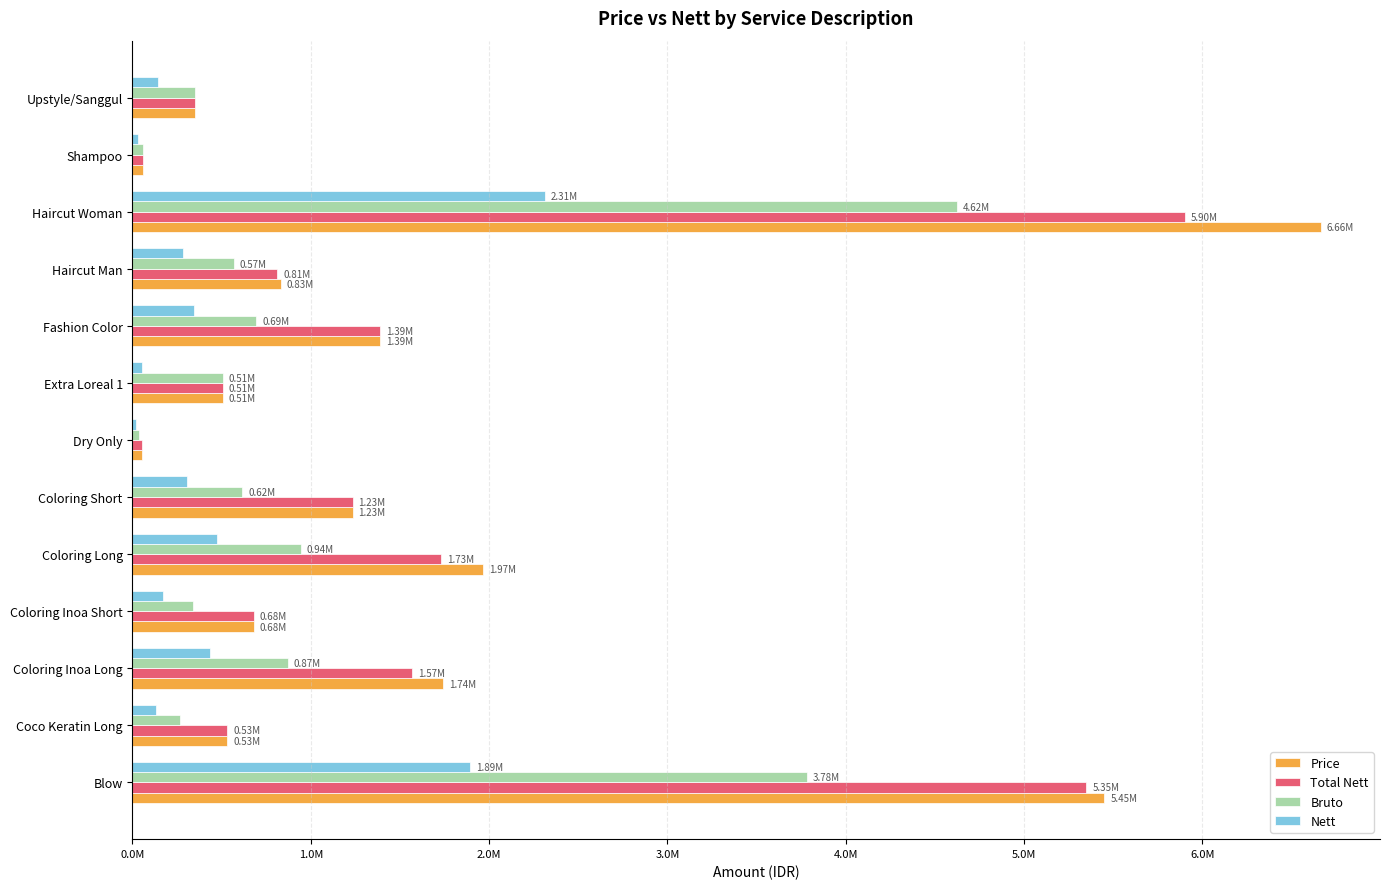

Rank the series by their maximum value, from lowest to highest.

Nett, Bruto, Total Nett, Price